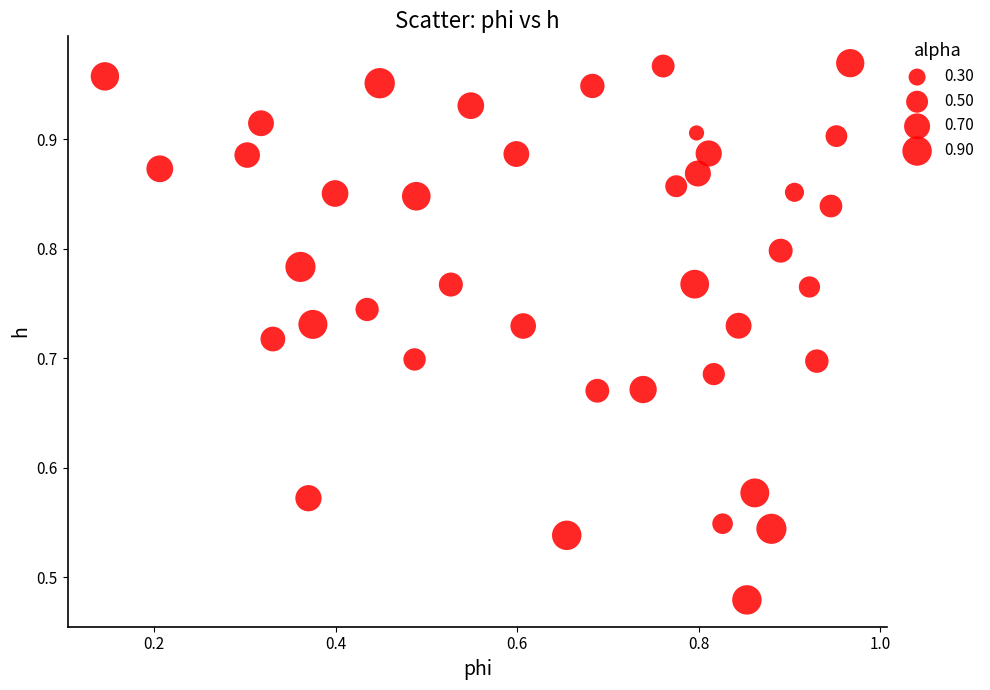

Count the number of points in this scatter plot.

40